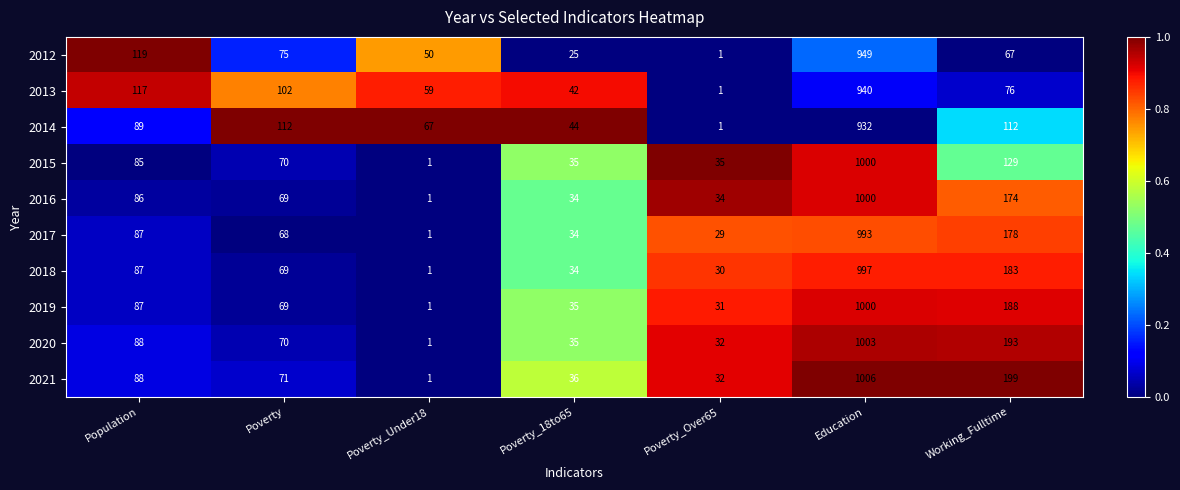

Where is 2017 nearest to the value 497?

Working_Fulltime